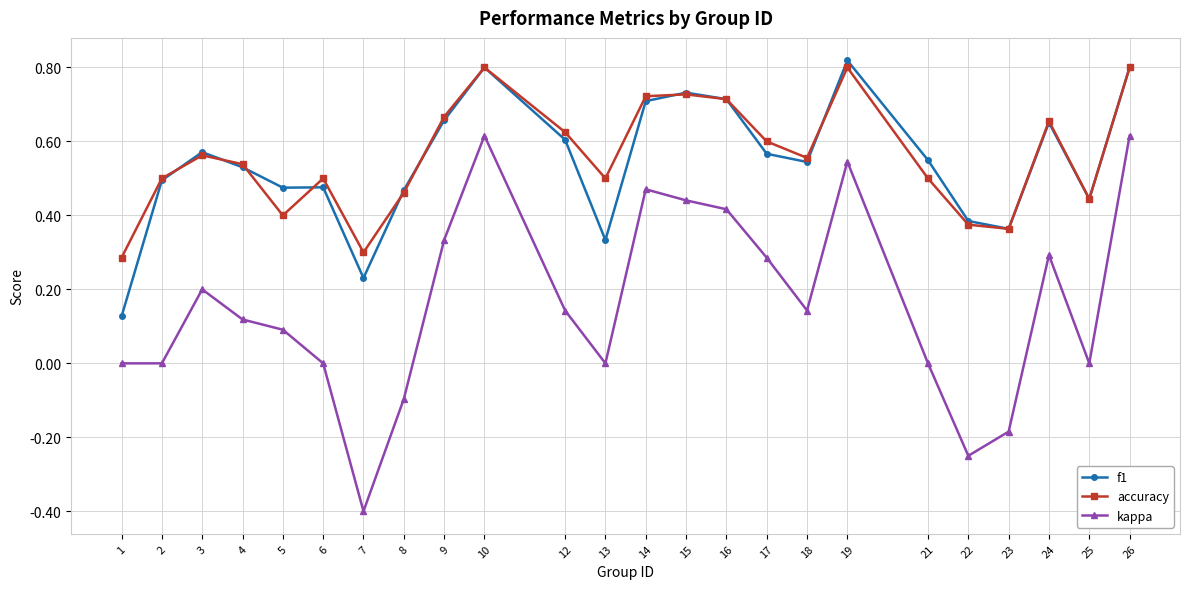

Which series has the widest spread of values?

kappa